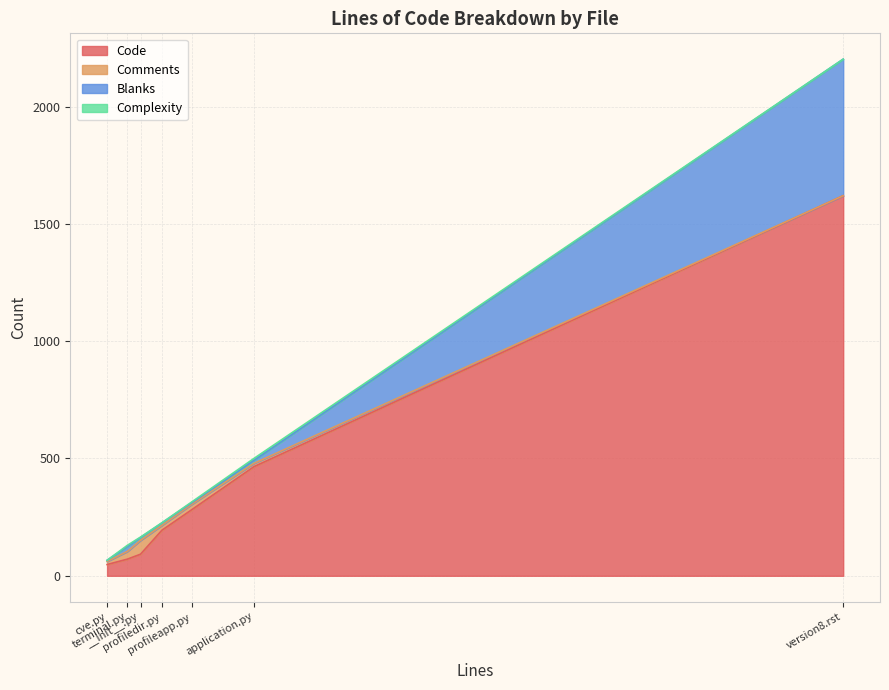

What is the highest value of the Code series?

1620